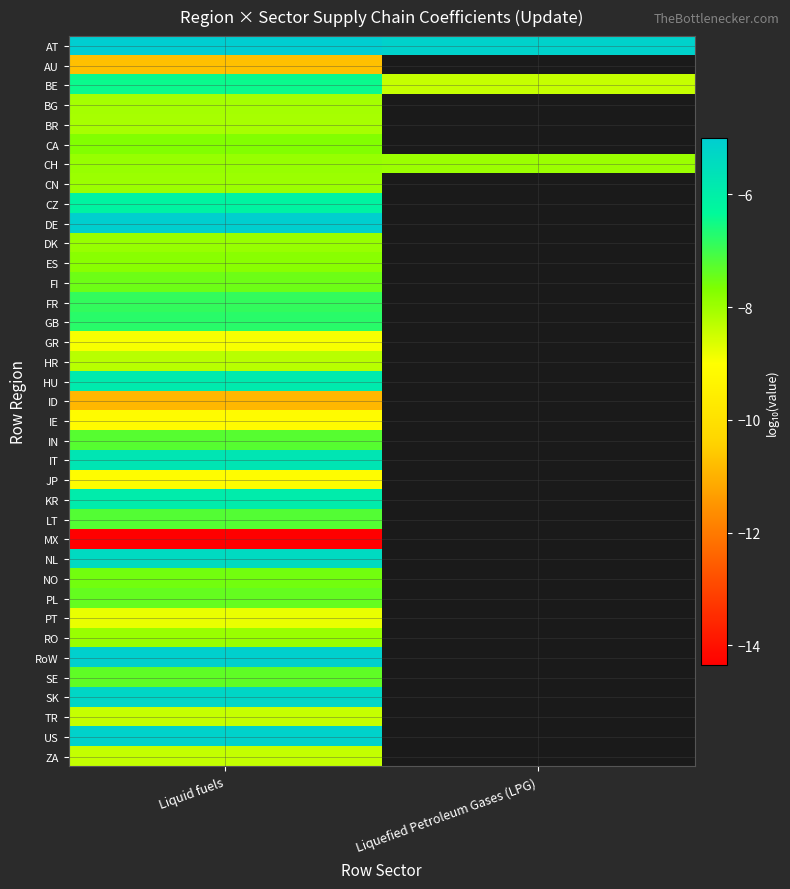

At which category is the sum across all series the highest?

Liquid fuels